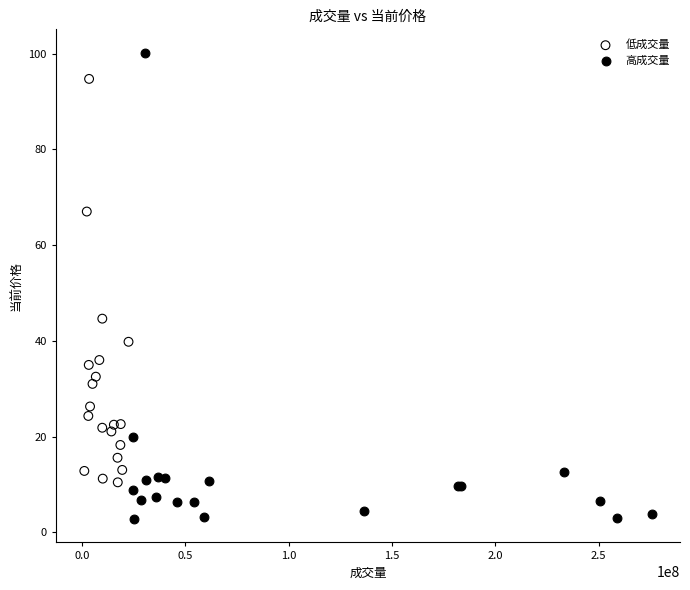

Which series has the widest spread of Y values?

高成交量